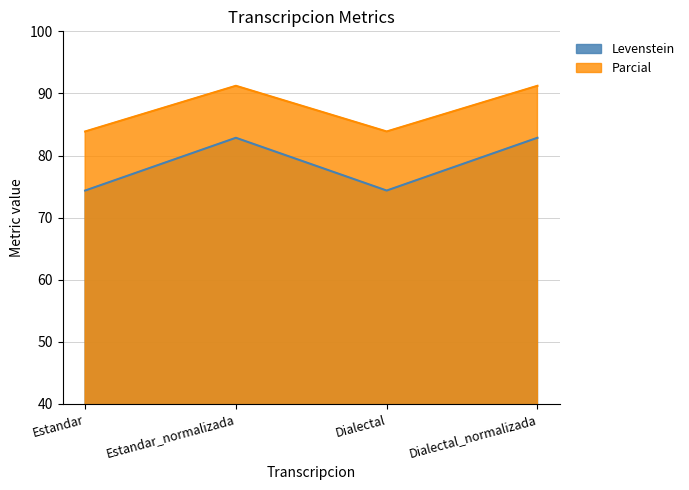

Between Dialectal and Estandar, which is larger?

Dialectal